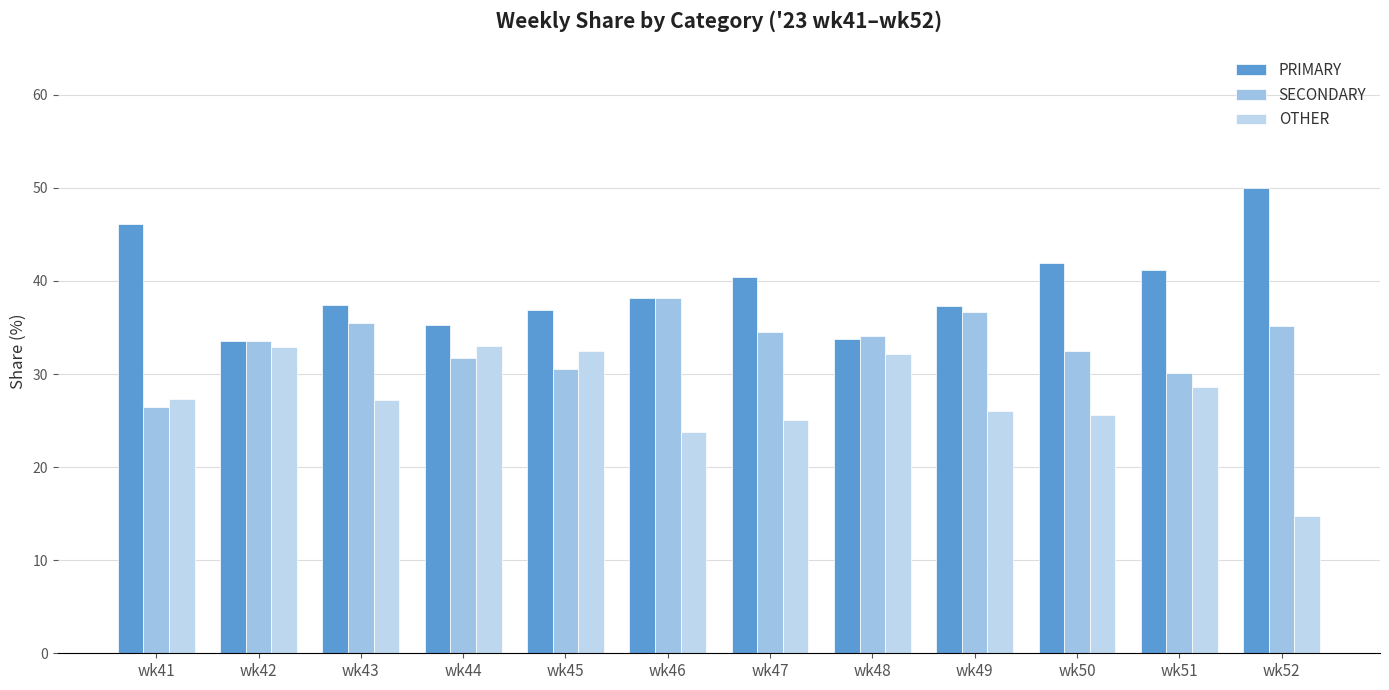

What is the difference between the OTHER values at wk51 and wk50?

3.0